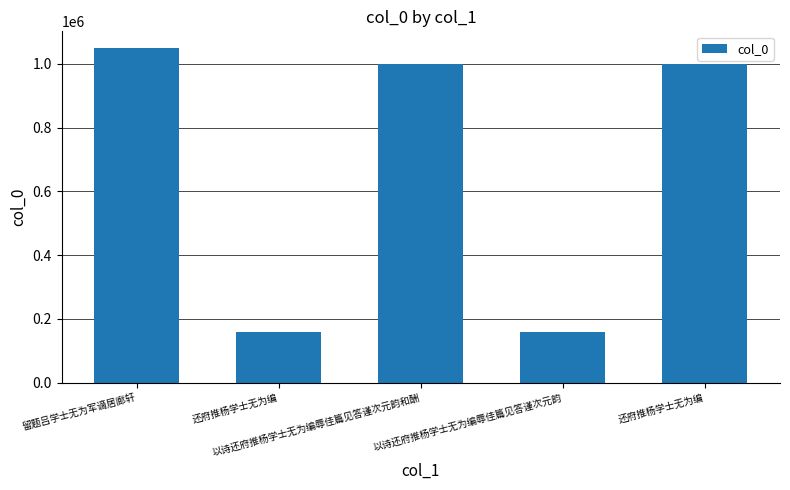

What is the smallest value displayed?

158511